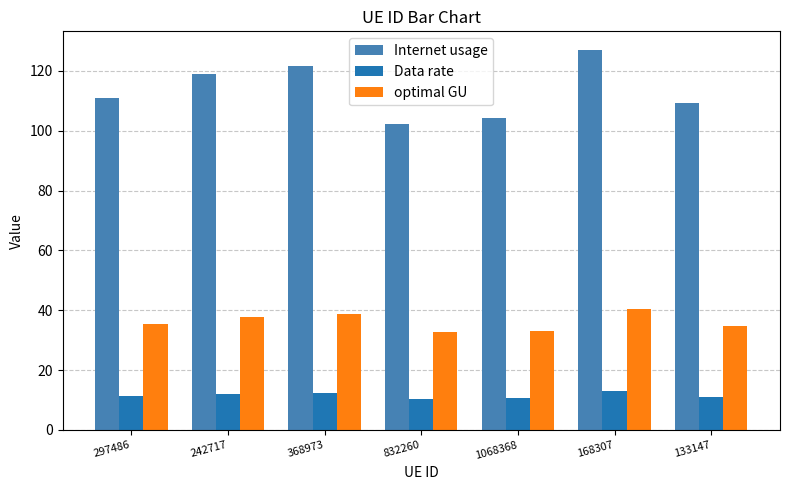

What is the difference between the maximum and minimum values in the Data rate series?

2.5